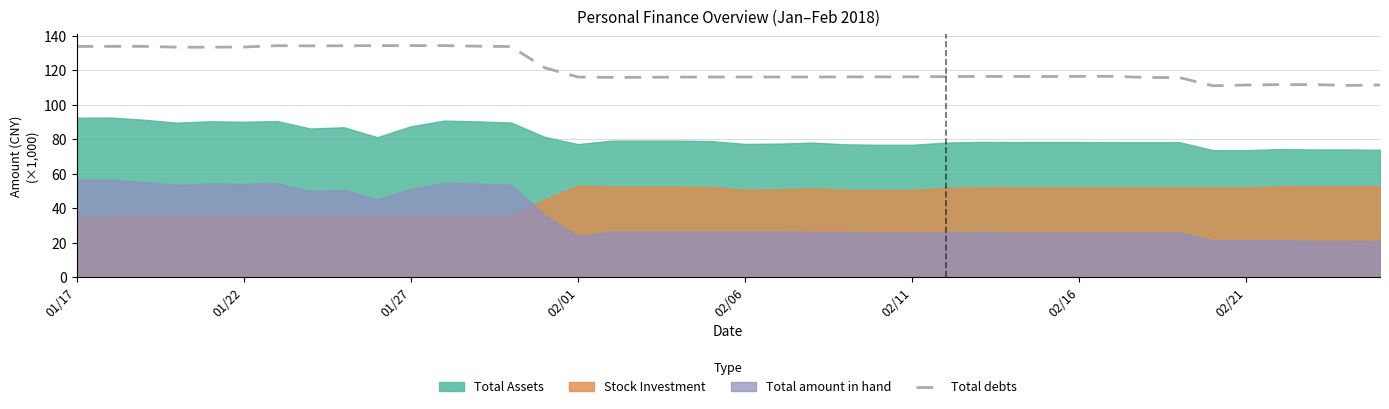

True or false: the data shows 51.5 at 01/27.

False